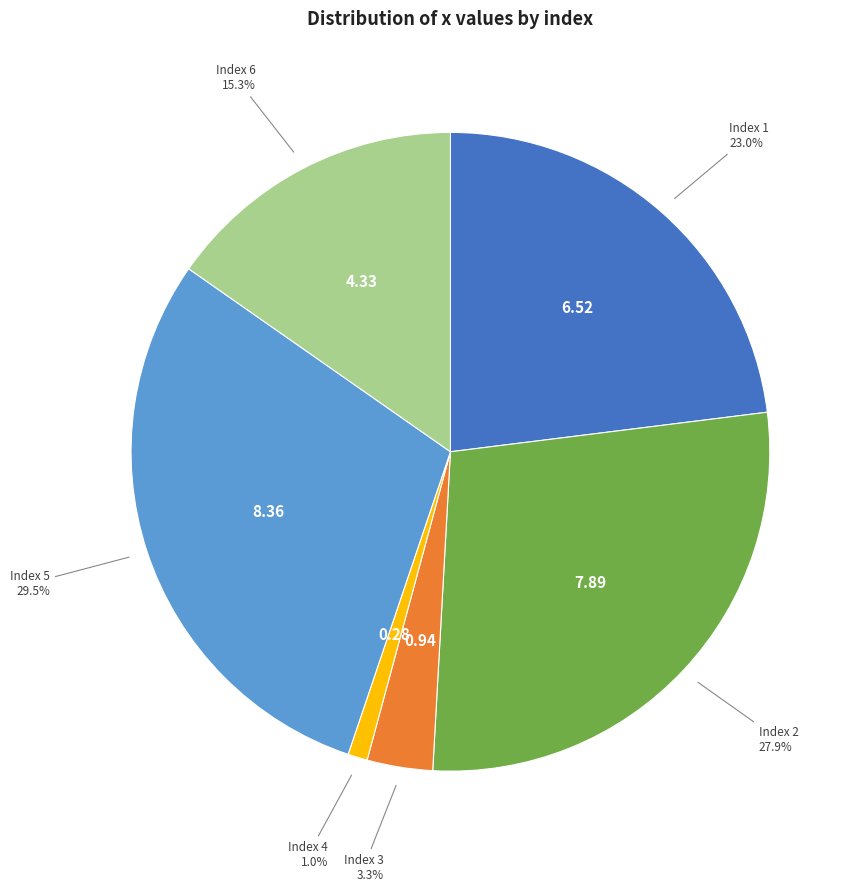

Is there any slice that represents more than half of the pie?

No